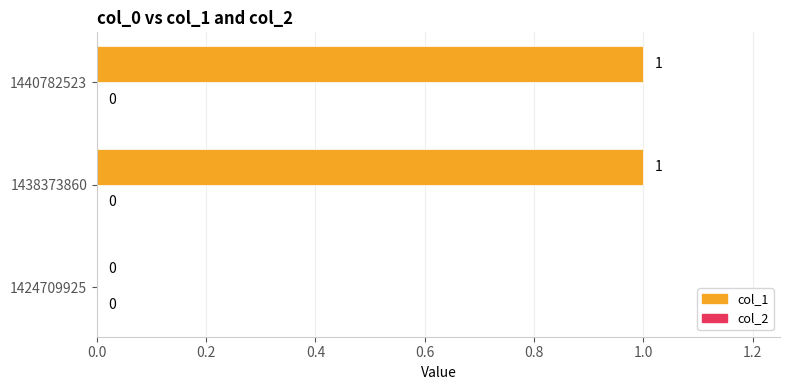

Between 1438373860 and 1424709925, which is larger?

1438373860